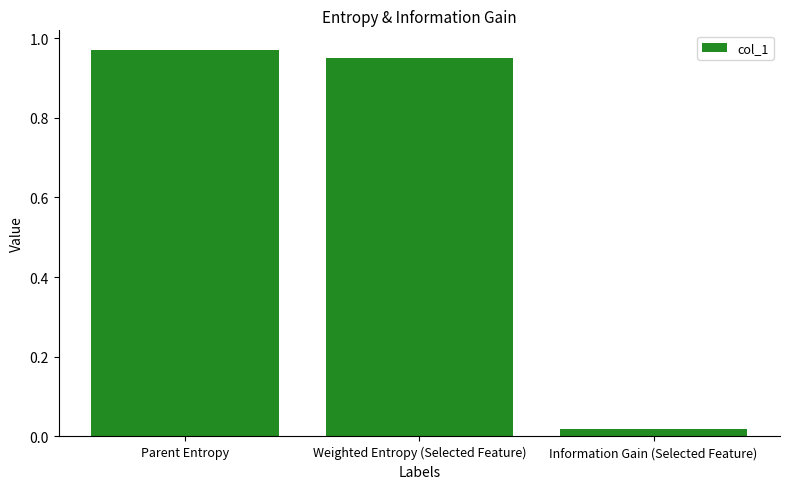

At which label is the value closest to 0?

Information Gain (Selected Feature)